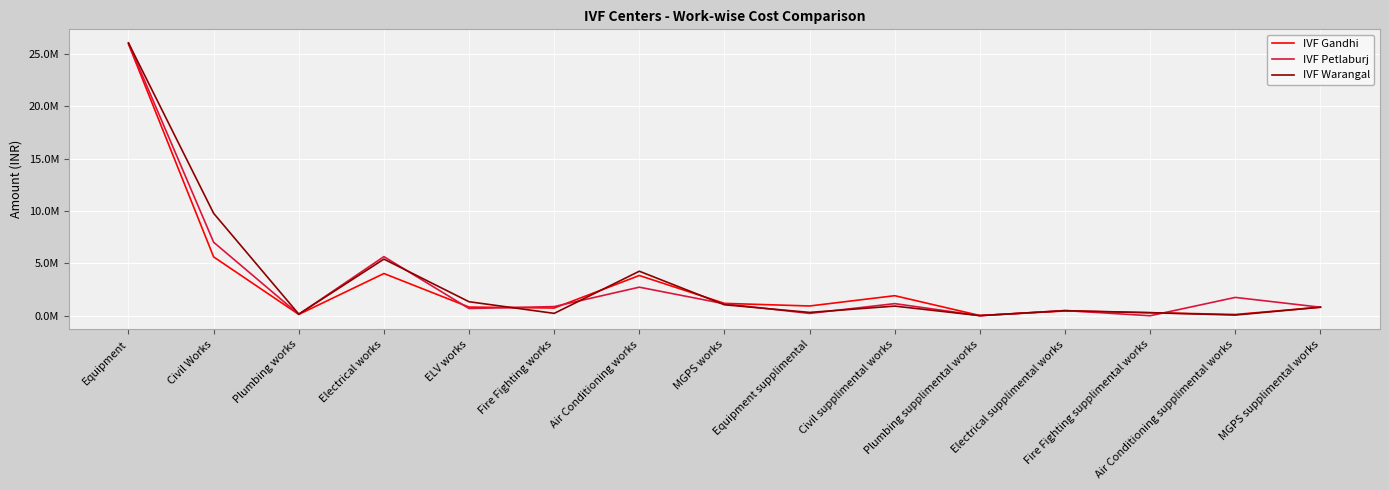

Rank the categories by IVF Gandhi value from lowest to highest.

Plumbing supplimental works, Air Conditioning supplimental works, Plumbing works, Fire Fighting supplimental works, Electrical supplimental works, Fire Fighting works, MGPS supplimental works, ELV works, Equipment supplimental, MGPS works, Civil supplimental works, Air Conditioning works, Electrical works, Civil Works, Equipment